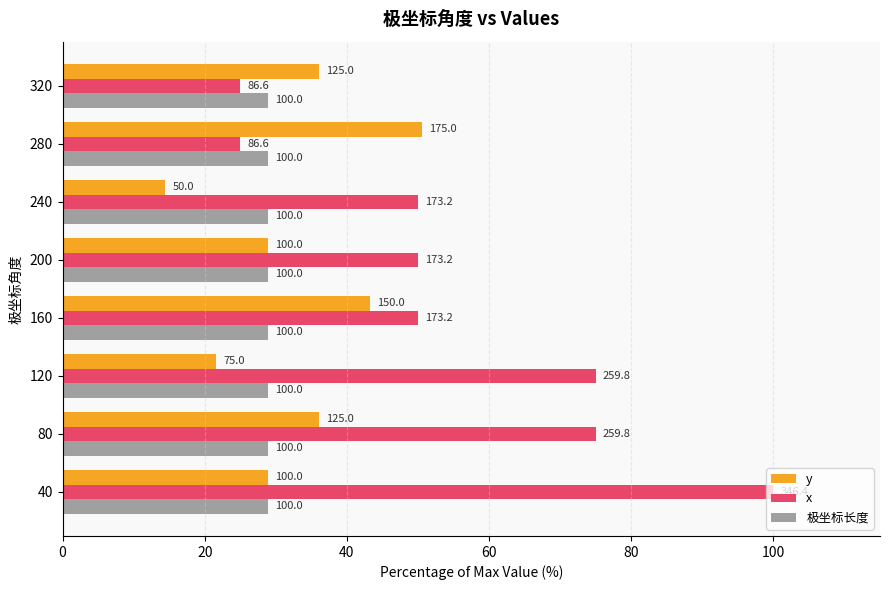

The value of y at 160 is 43.3. True or false?

True